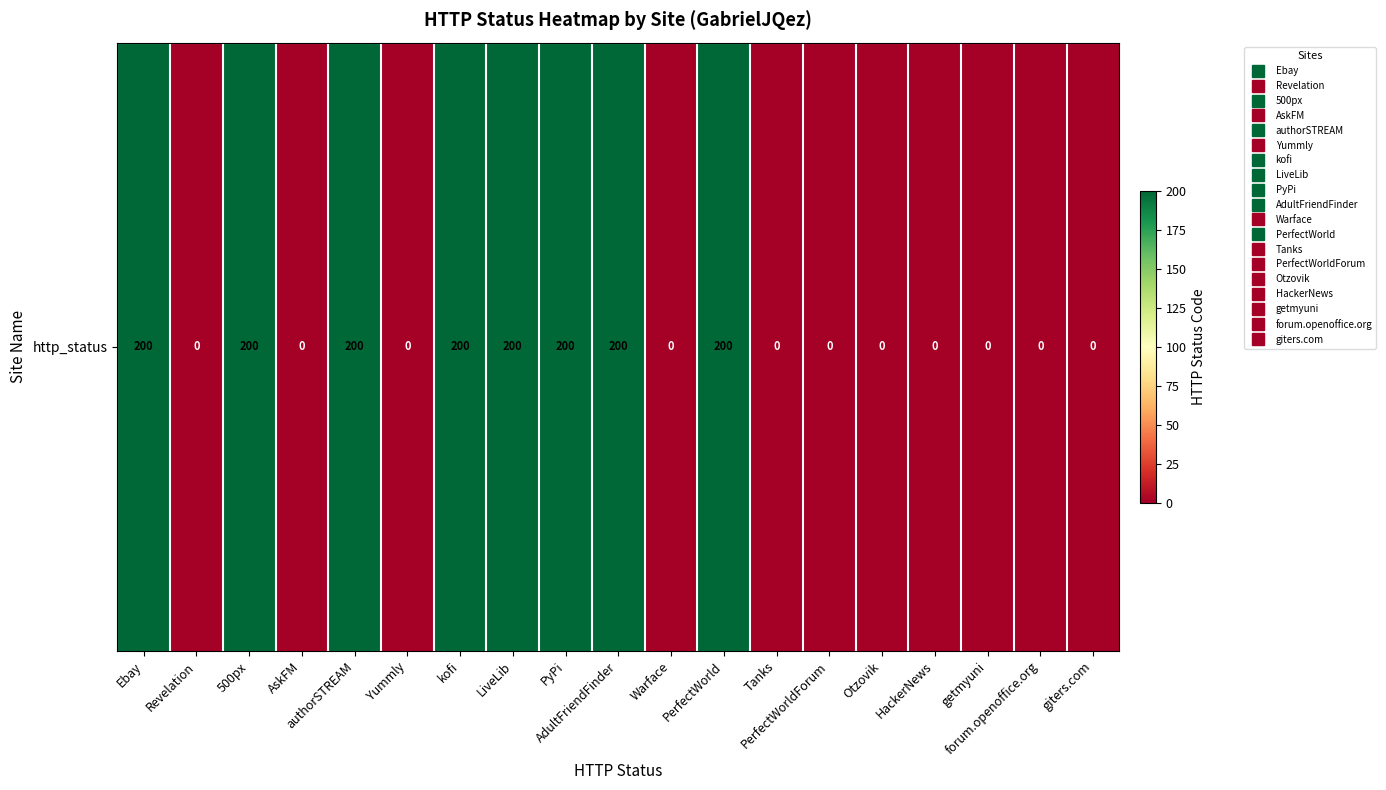

Reading left to right, what are all the values shown in this chart?

200	0	200	0	200	0	200	200	200	200	0	200	0	0	0	0	0	0	0